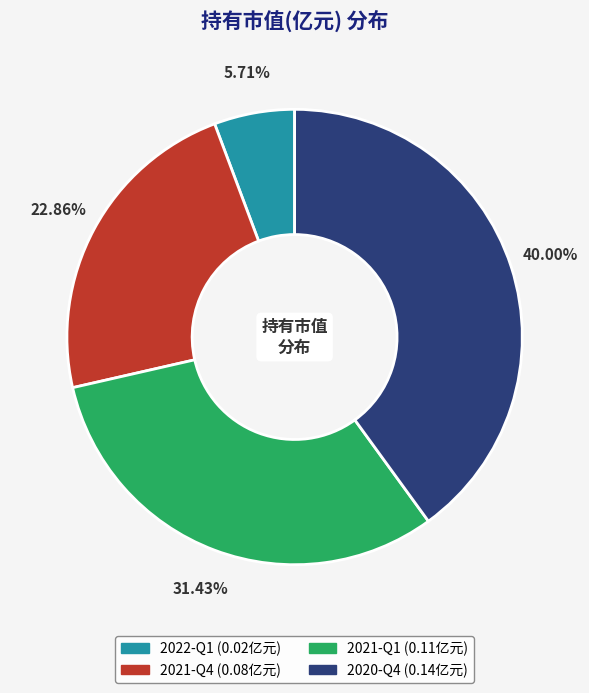

To the nearest percent, what percentage of the pie is 2020-Q4?

40%